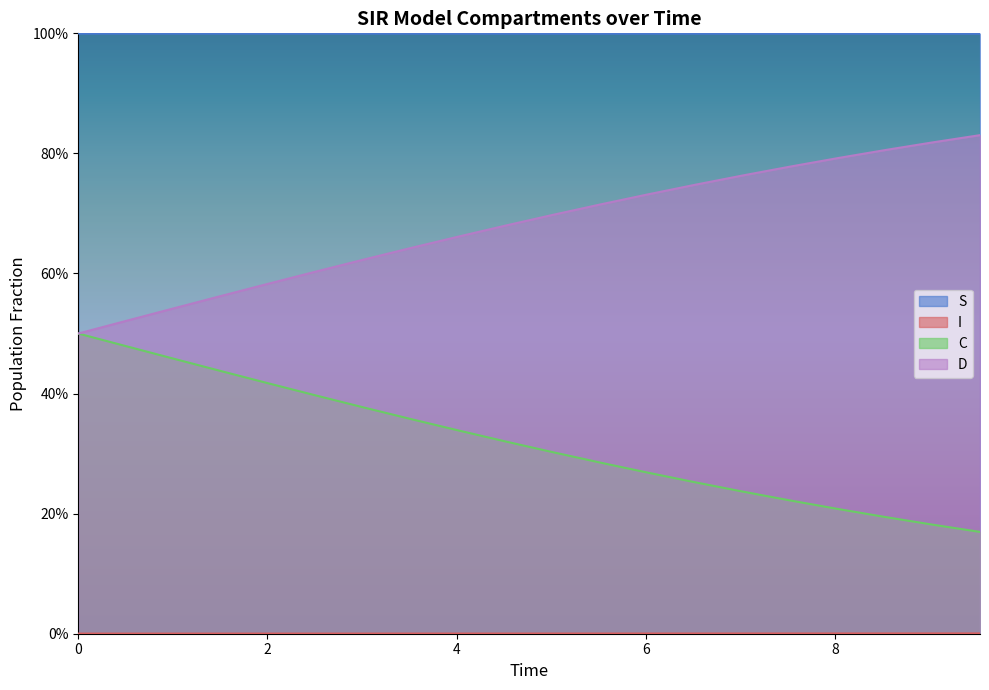

Reading right to left, list all the values displayed in this chart.

S: 1.0	1.0	1.0	1.0	1.0	1.0	1.0	1.0	1.0	1.0	1.0	1.0	1.0	1.0	1.0	1.0	1.0	1.0	1.0	1.0
I: 0.0	0.0	0.0	0.0	0.0	0.0	0.0	0.0	0.0	0.0	0.0	0.0	0.0	0.0	0.0	0.0	0.0	0.0	0.0	0.0
C: 0.2	0.2	0.2	0.2	0.2	0.2	0.3	0.3	0.3	0.3	0.3	0.3	0.4	0.4	0.4	0.4	0.4	0.5	0.5	0.5
D: 0.8	0.8	0.8	0.8	0.8	0.8	0.7	0.7	0.7	0.7	0.7	0.7	0.6	0.6	0.6	0.6	0.6	0.5	0.5	0.5